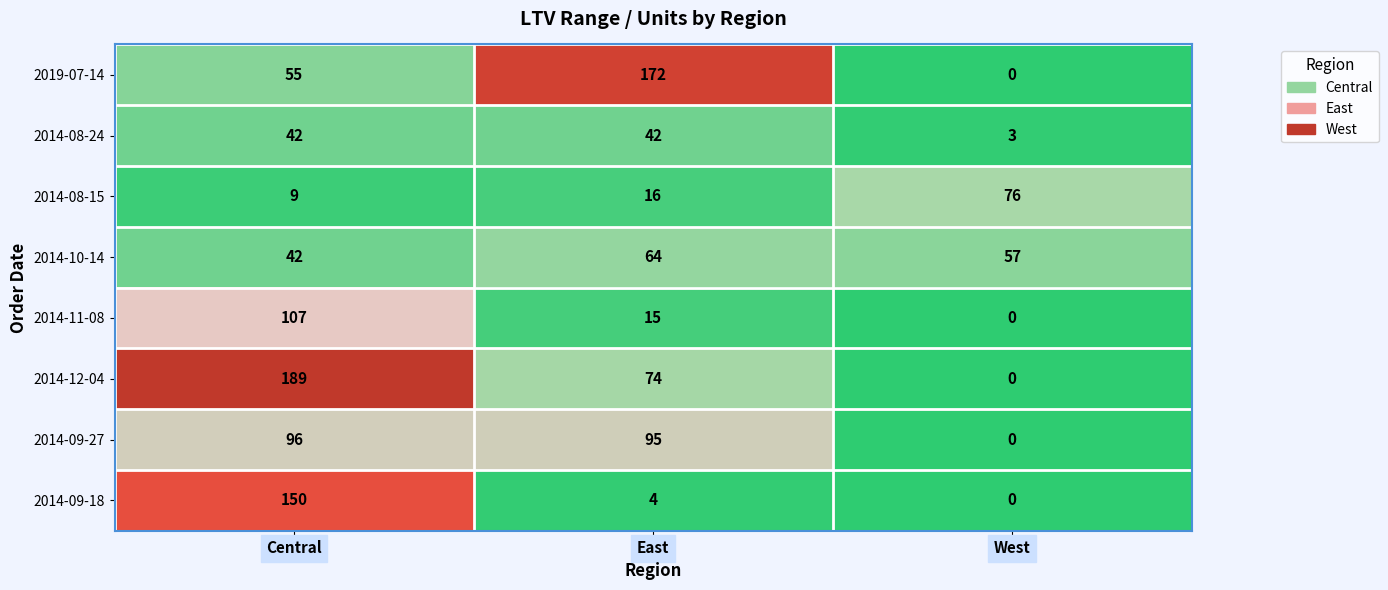

Reading right to left, transcribe all the data shown in this chart.

2019-07-14: 0	172	55
2014-08-24: 3	42	42
2014-08-15: 76	16	9
2014-10-14: 57	64	42
2014-11-08: 0	15	107
2014-12-04: 0	74	189
2014-09-27: 0	95	96
2014-09-18: 0	4	150